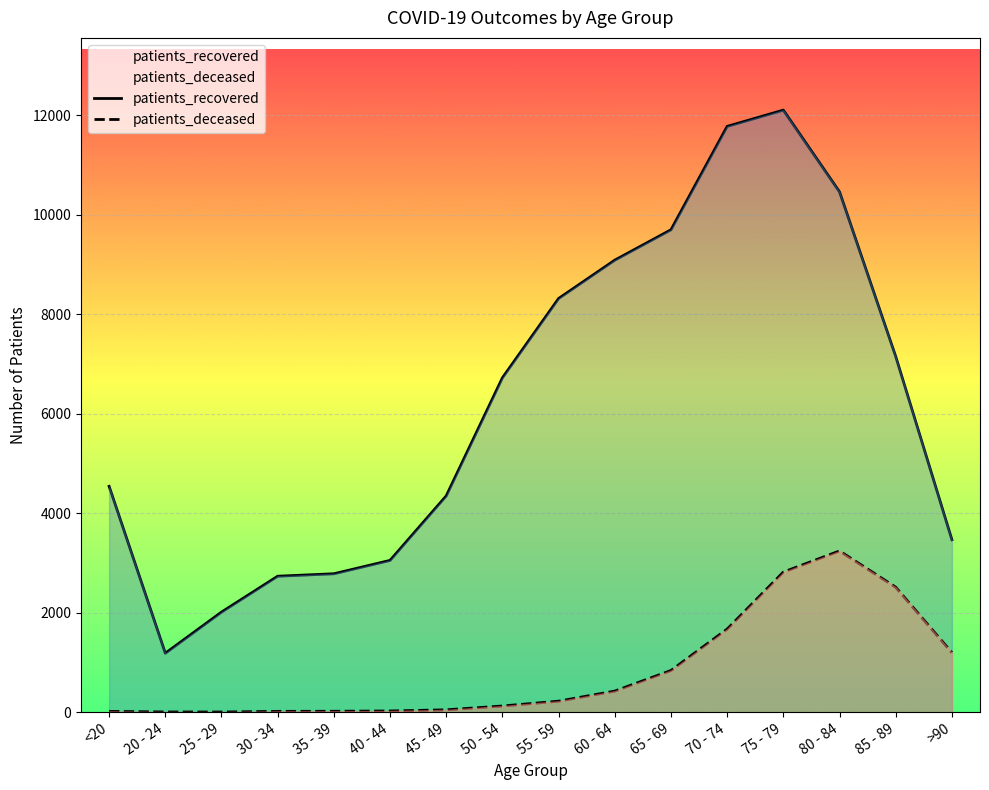

What is the spread (max minus min) of values at 35 - 39?

2765